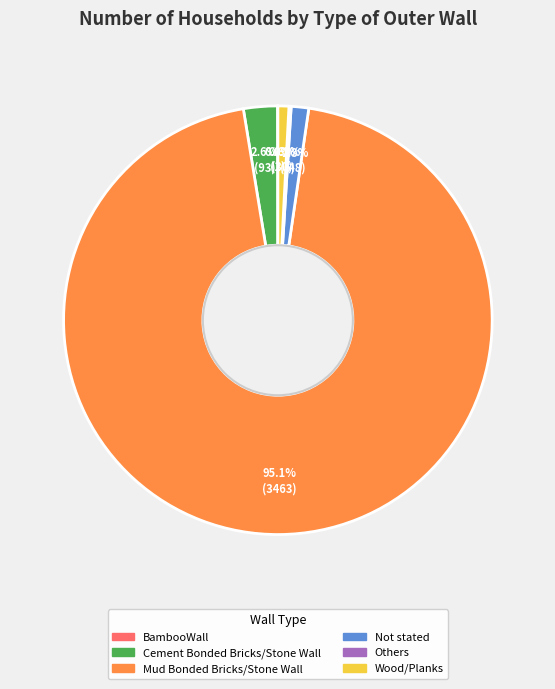

What is the majority slice?

Mud Bonded Bricks/Stone Wall